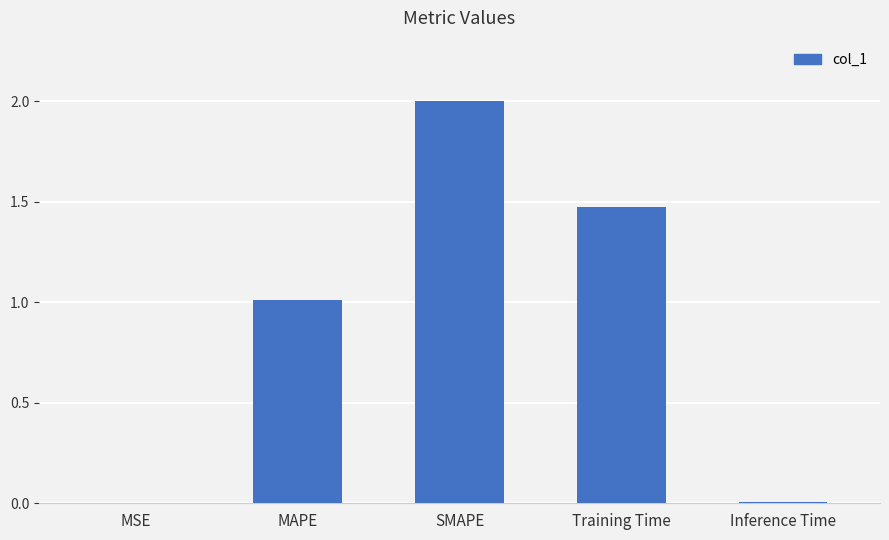

The value at SMAPE is 2.0. True or false?

True